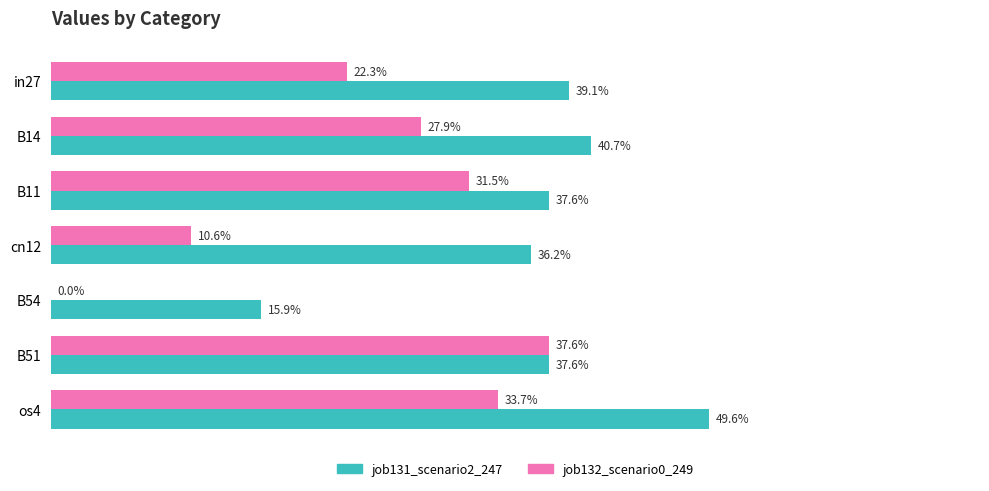

What are all the series names shown in the legend?

job131_scenario2_247, job132_scenario0_249